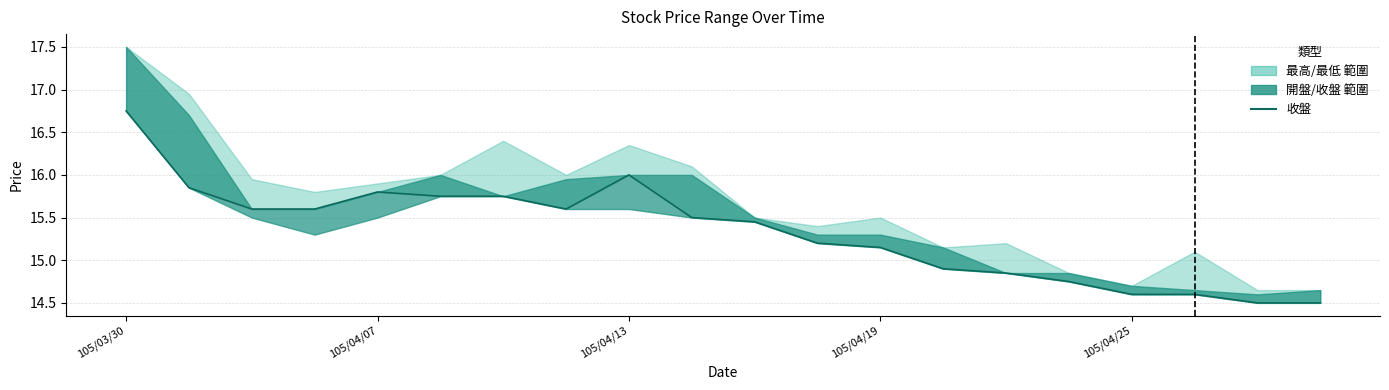

Where is the first local minimum?

7